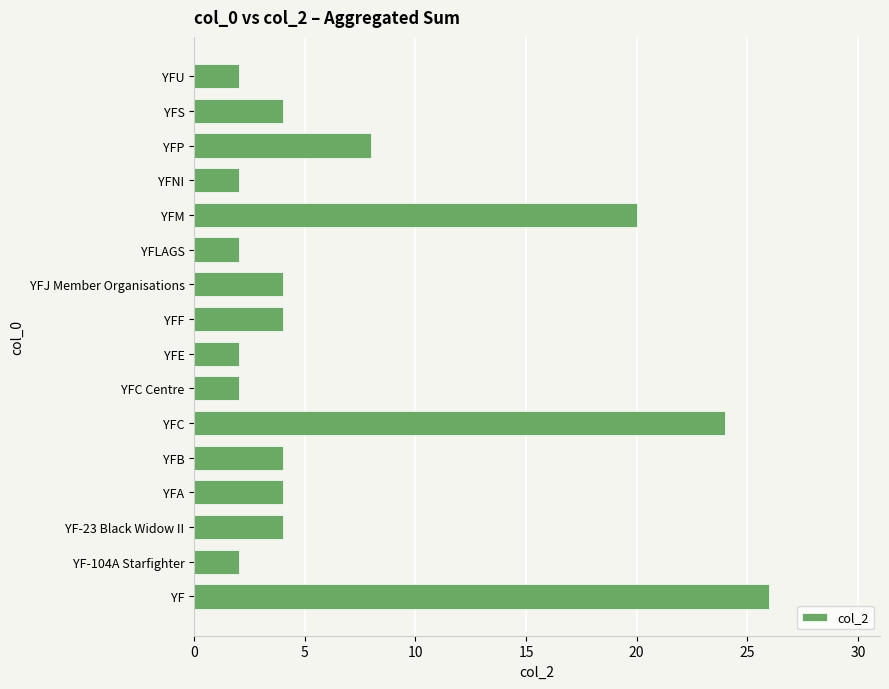

Which has a higher value, YF-104A Starfighter or YFM?

YFM